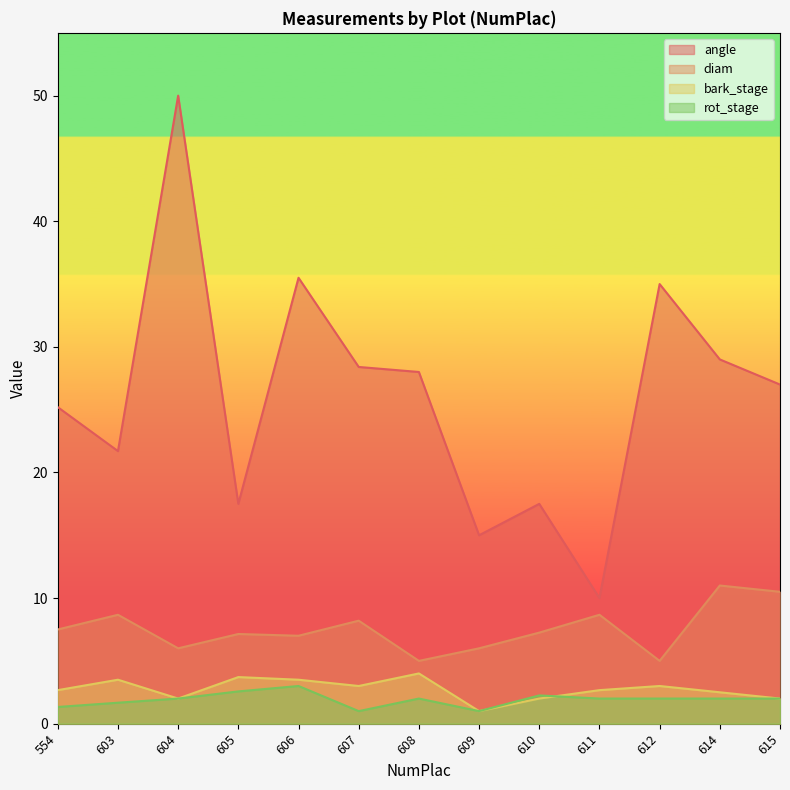

Rank the categories by diam value from lowest to highest.

608, 612, 604, 609, 606, 605, 610, 554, 607, 603, 611, 615, 614